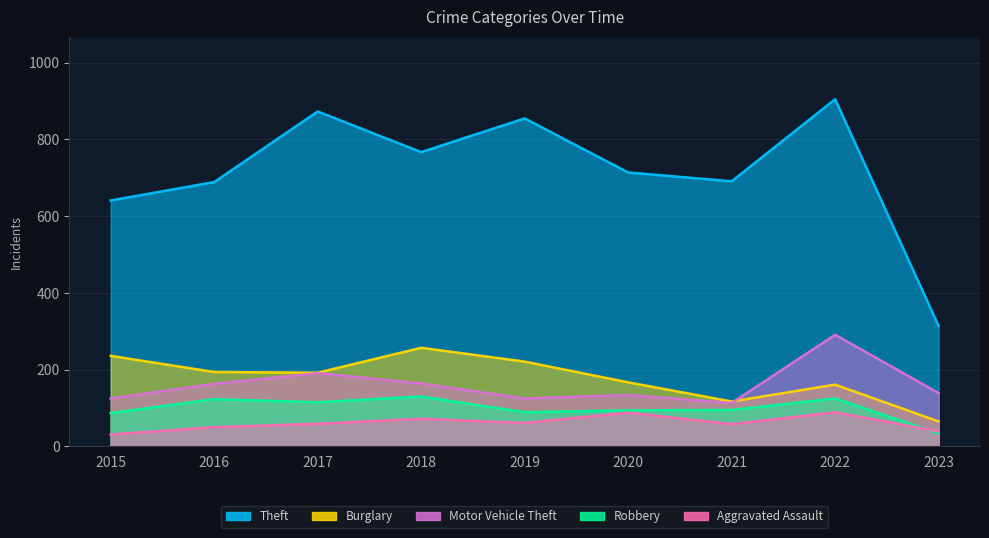

What is the minimum value shown in the chart?

31